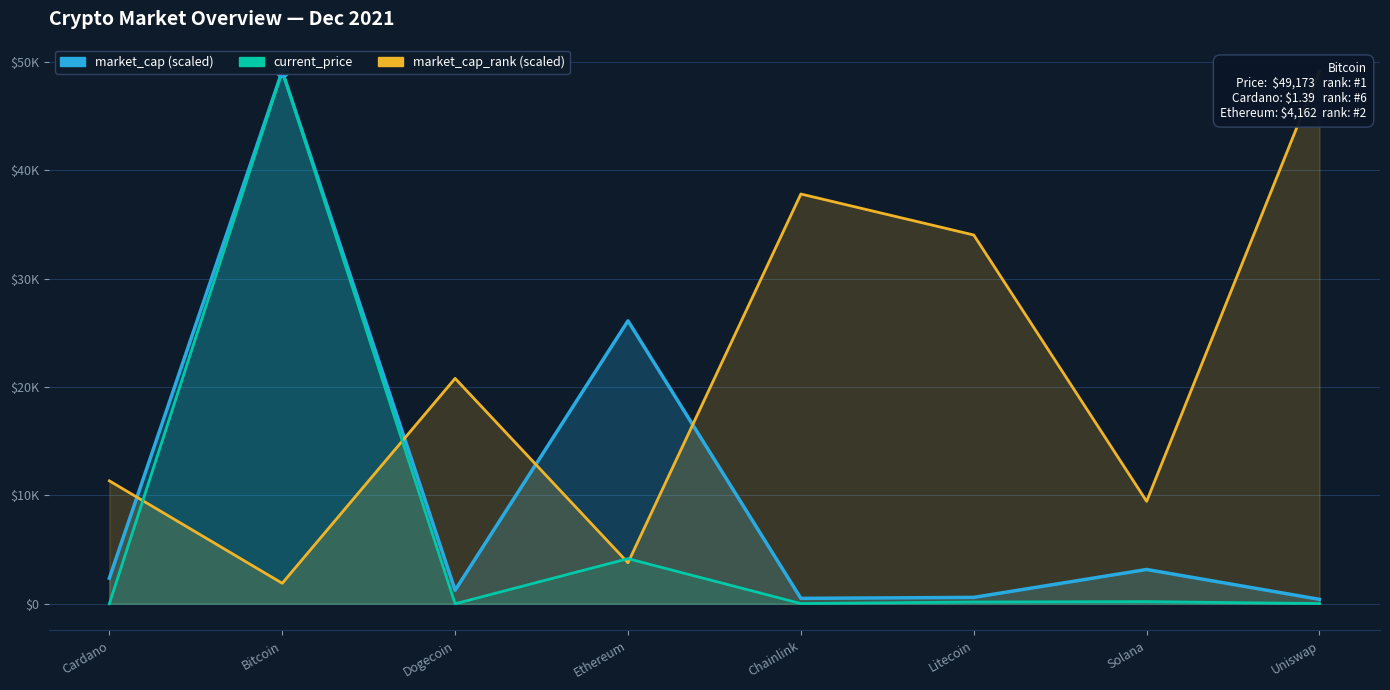

At which category is the sum across all series the highest?

Bitcoin